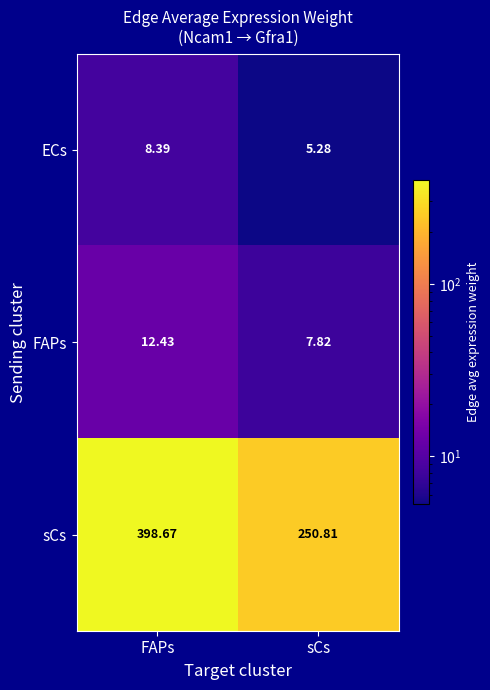

Which series has the largest range (max minus min)?

sCs